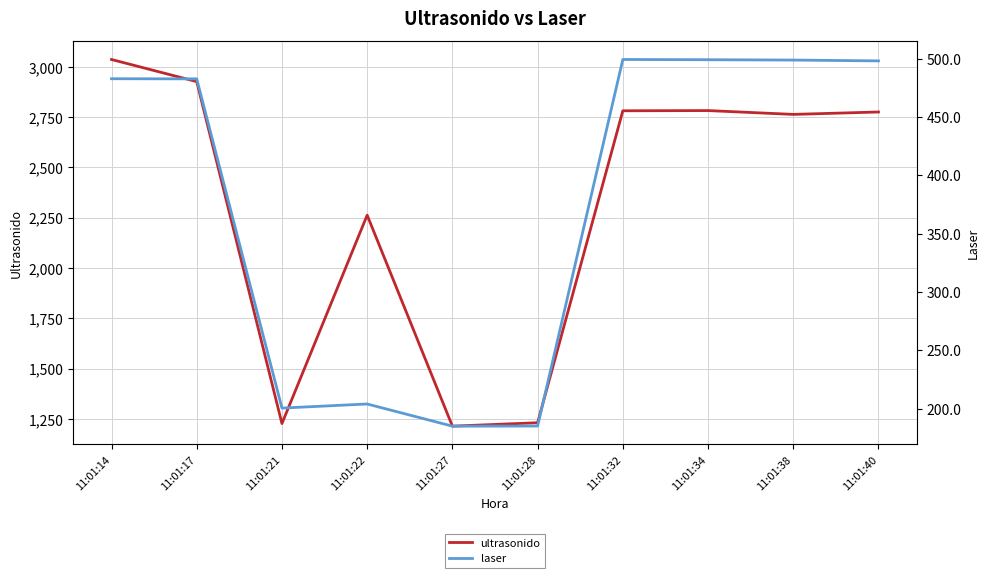

Reading right to left, extract all data points from this chart.

ultrasonido: 11:01:40=2776.0	11:01:38=2764.0	11:01:34=2783.0	11:01:32=2782.0	11:01:28=1231.0	11:01:27=1214.0	11:01:22=2263.0	11:01:21=1227.0	11:01:17=2927.0	11:01:14=3037.0
laser: 11:01:40=498.0	11:01:38=498.7	11:01:34=499.0	11:01:32=499.2	11:01:28=185.0	11:01:27=184.9	11:01:22=203.9	11:01:21=200.4	11:01:17=482.6	11:01:14=482.7